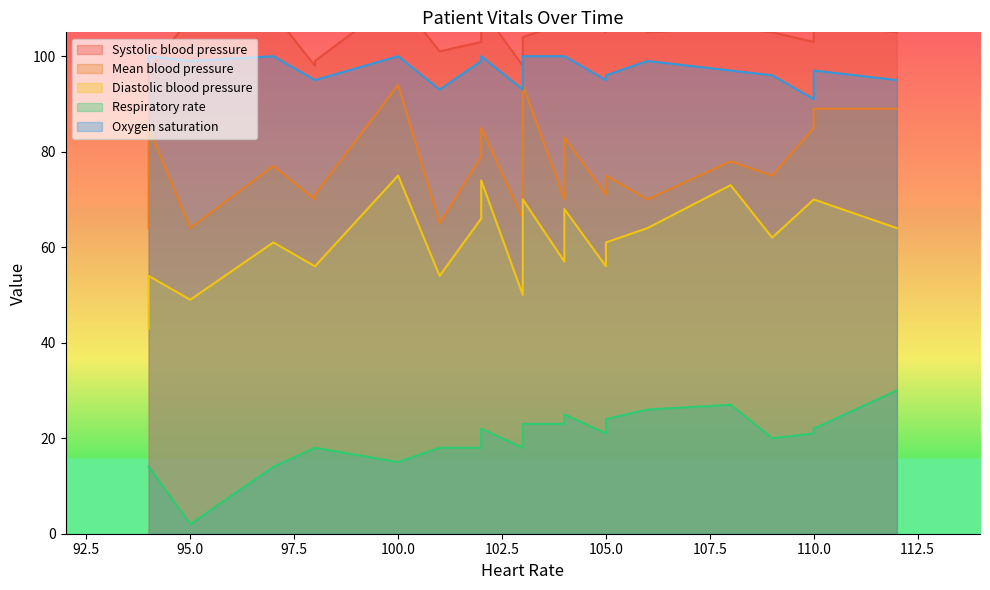

What is the difference between the second highest and minimum values in the Mean blood pressure series?

30